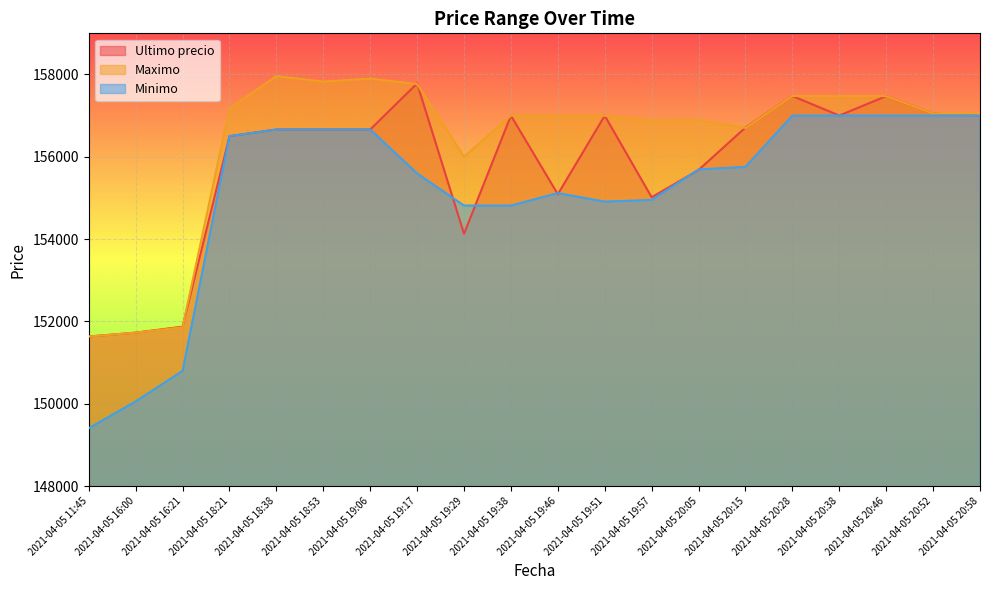

Which category has the lowest value in the Ultimo precio series?

2021-04-05 11:45